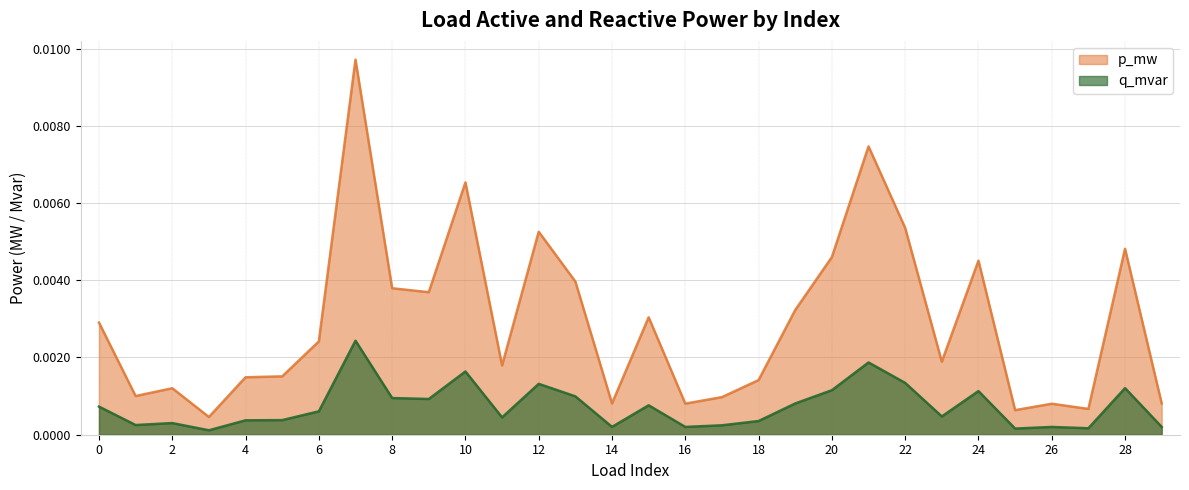

List the series in order of their overall mean, highest first.

p_mw, q_mvar